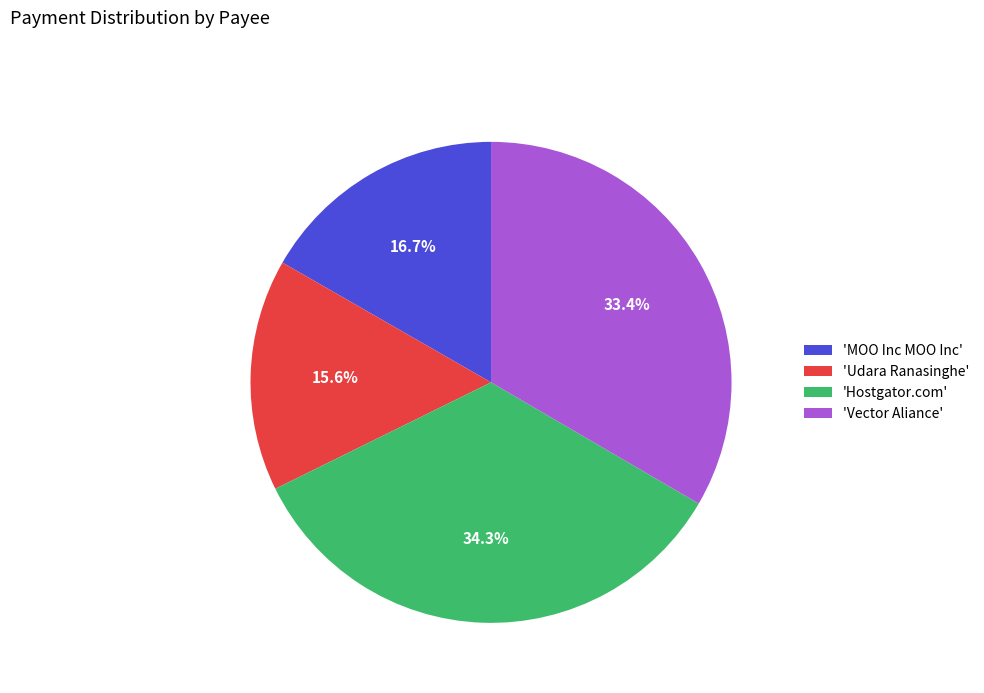

Is the sum of 'Udara Ranasinghe' and 'MOO Inc MOO Inc' greater than half?

No